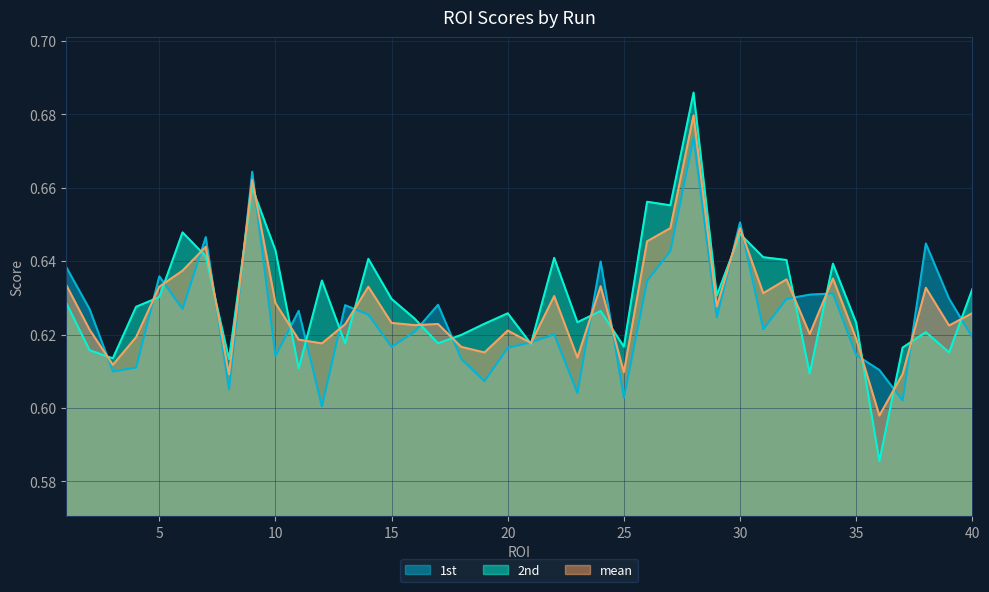

At which category does mean reach its first local peak?

7